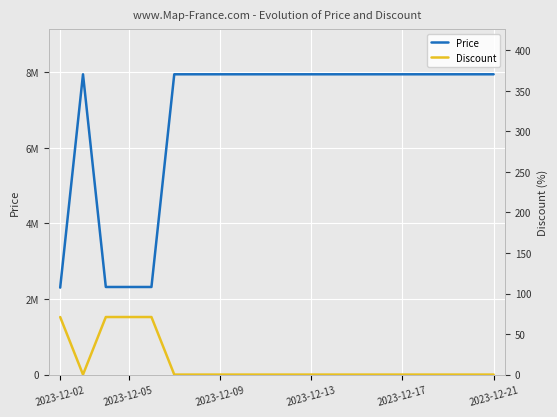

Does the chart display data point markers on the line(s)?

No